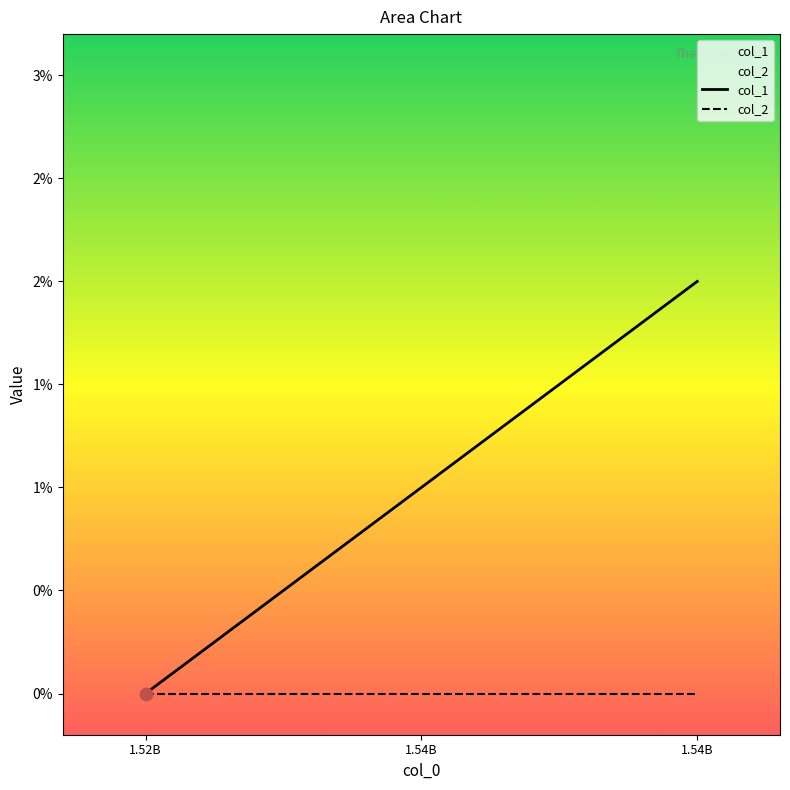

Which series reaches the maximum Y coordinate?

col_1